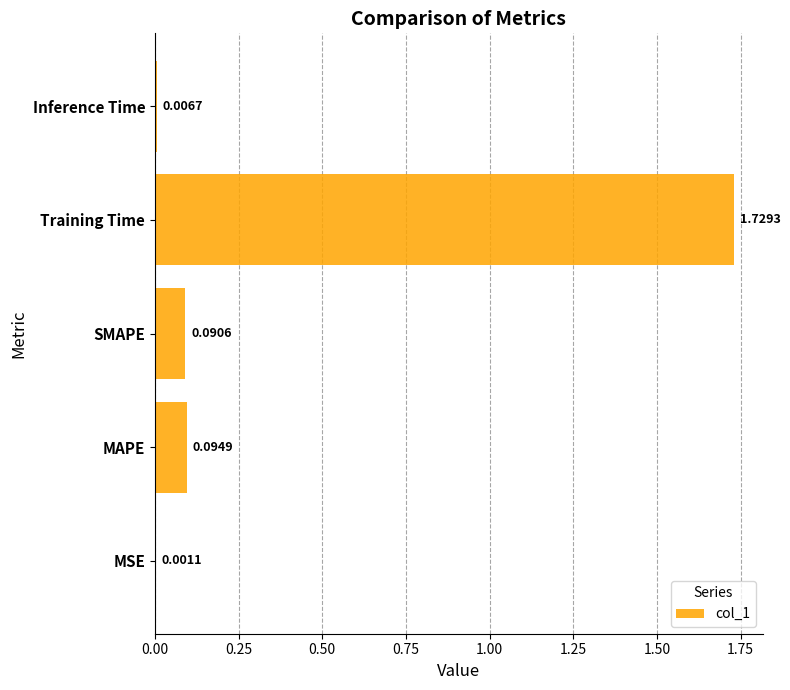

What is the change in value from MSE to SMAPE?

+0.1